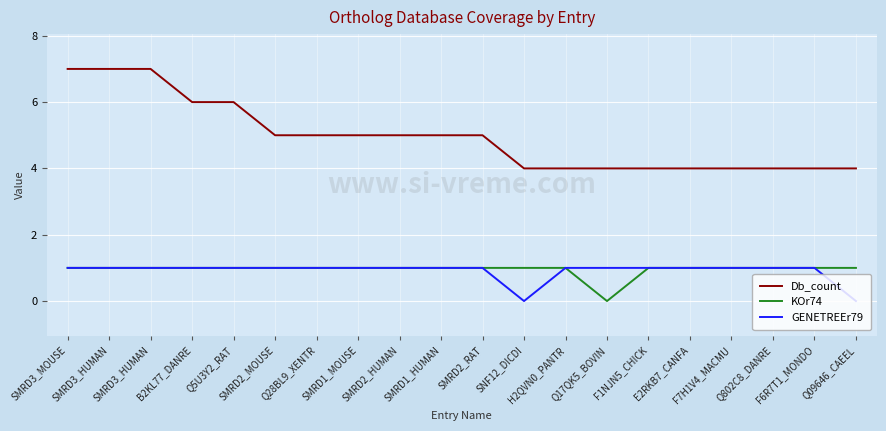

What are all the series names shown in the legend?

Db_count, KOr74, GENETREEr79